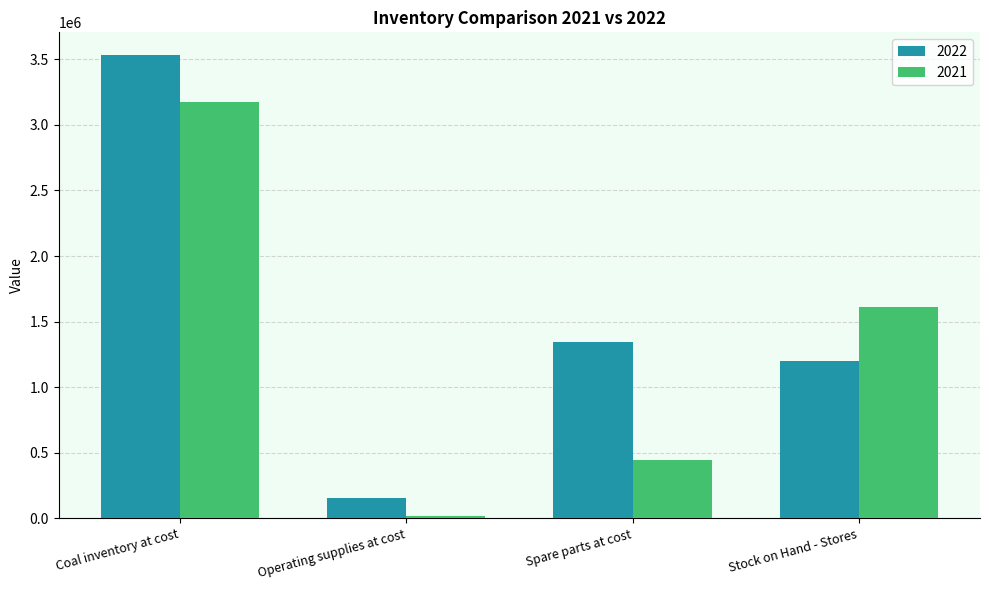

How many data points does each series have?

4